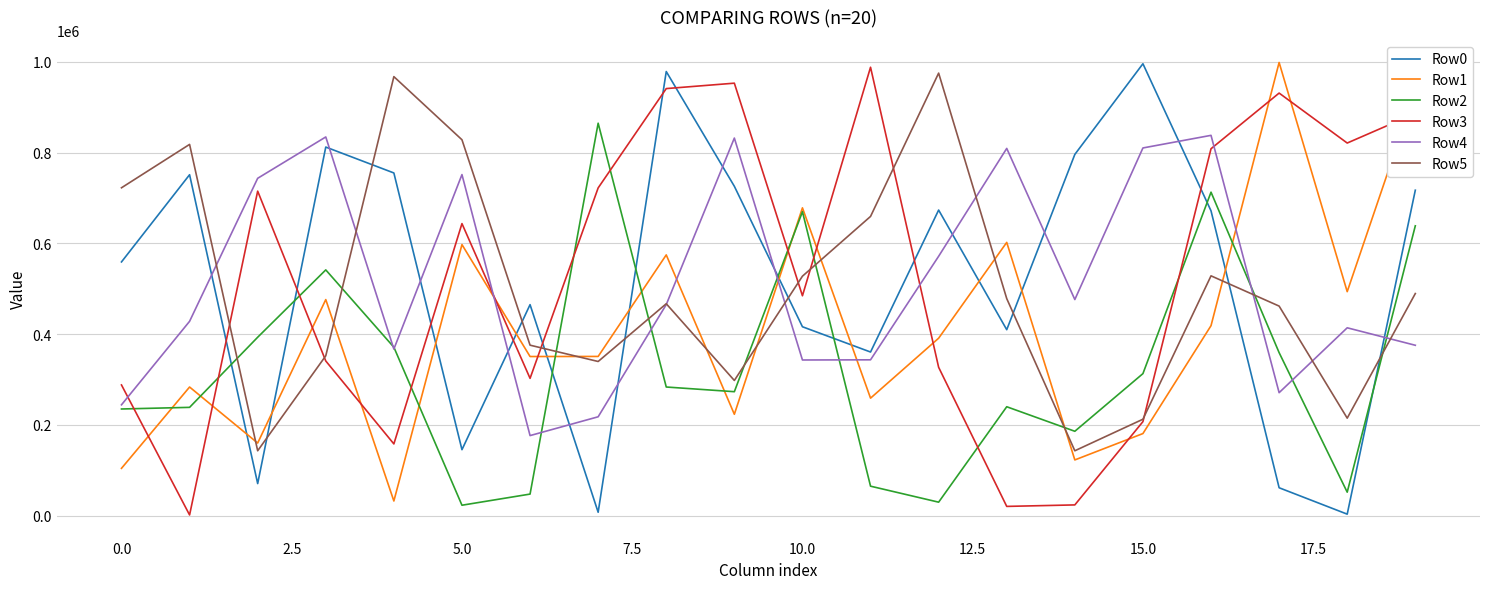

After their last crossing, which series has the higher values: Row0 or Row1?

Row1